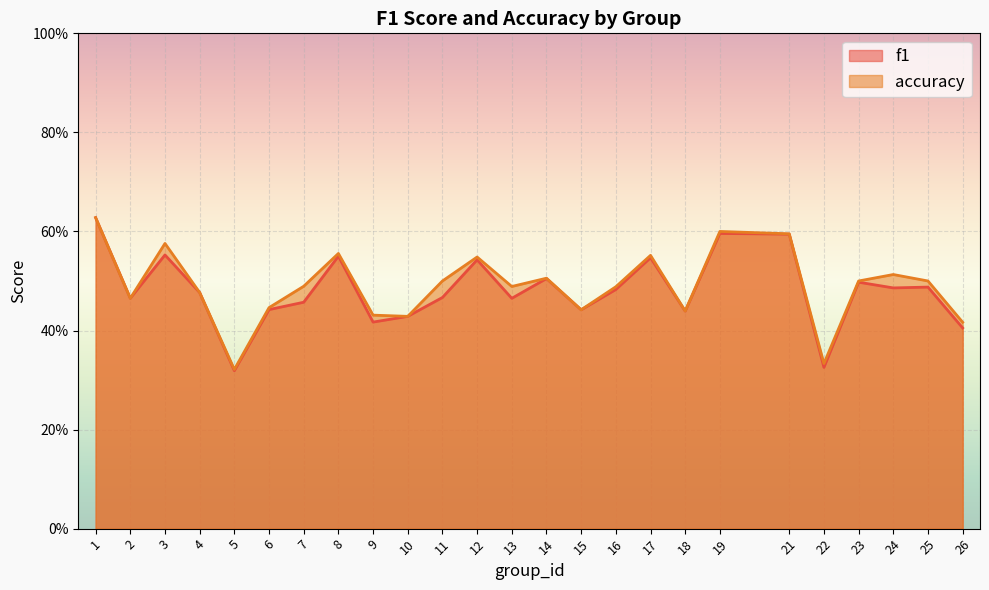

True or false: accuracy and f1 cross at least once.

False